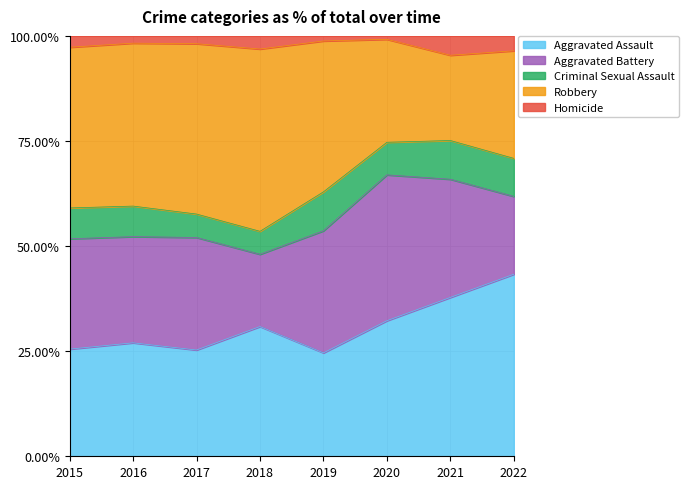

At how many categories does at least one series exceed 59?

8